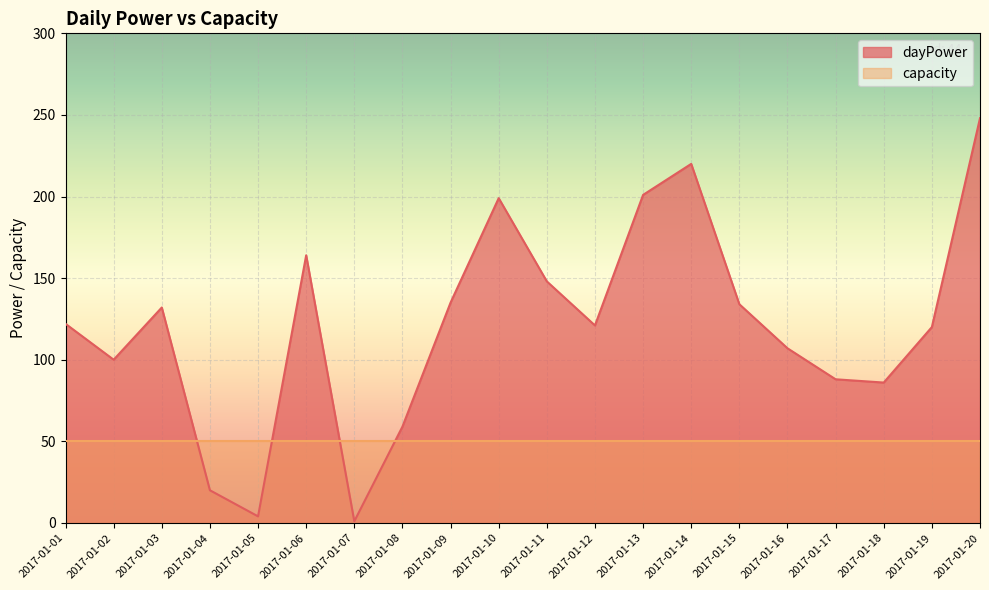

Reading right to left, list all the values displayed in this chart.

2017-01-20=248	2017-01-19=120	2017-01-18=86	2017-01-17=88	2017-01-16=107	2017-01-15=134	2017-01-14=220	2017-01-13=201	2017-01-12=121	2017-01-11=148	2017-01-10=199	2017-01-09=135	2017-01-08=59	2017-01-07=1	2017-01-06=164	2017-01-05=4	2017-01-04=20	2017-01-03=132	2017-01-02=100	2017-01-01=122